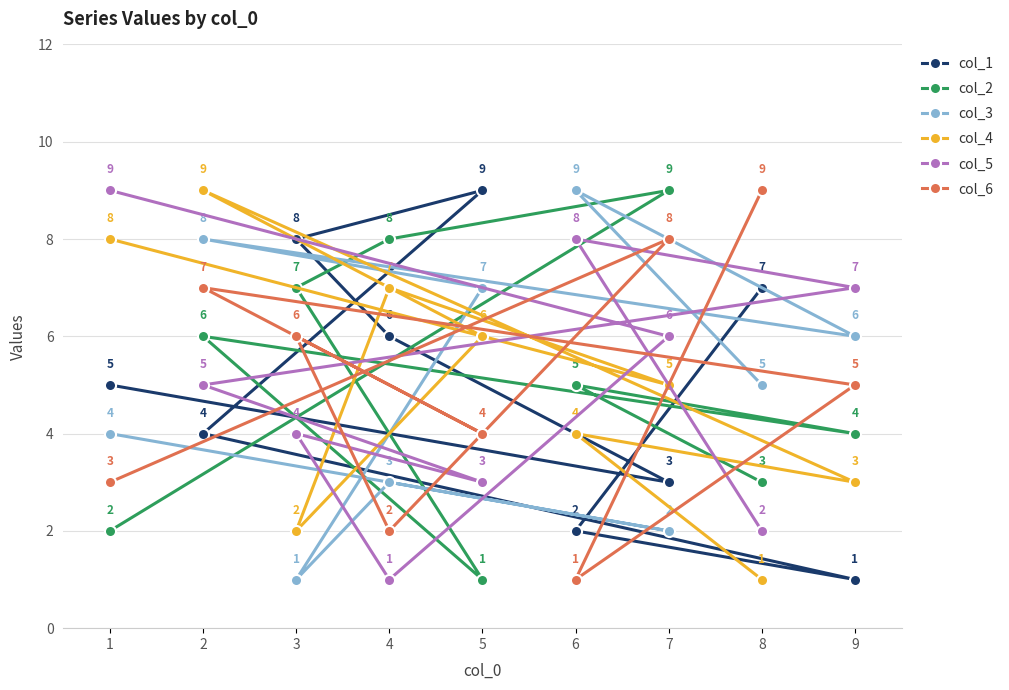

Is this an area chart (filled region under the line)?

No